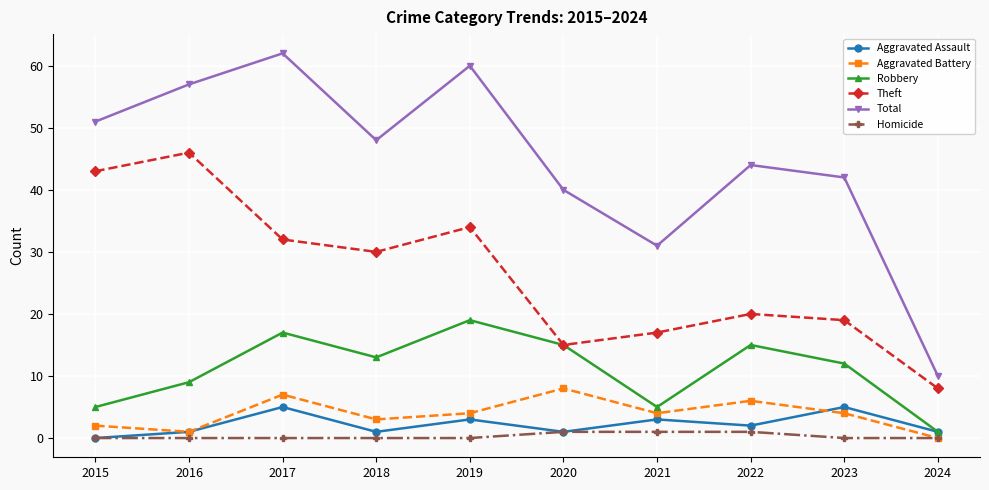

How many lines are shown in the chart?

6